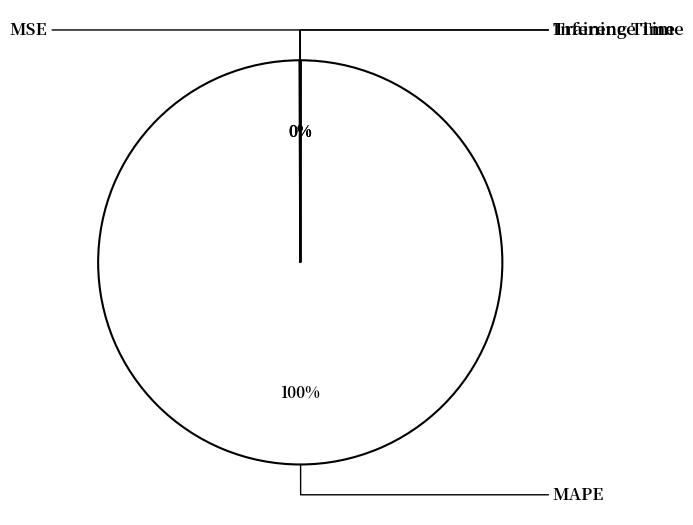

To the nearest percent, what is the average slice percentage?

25%